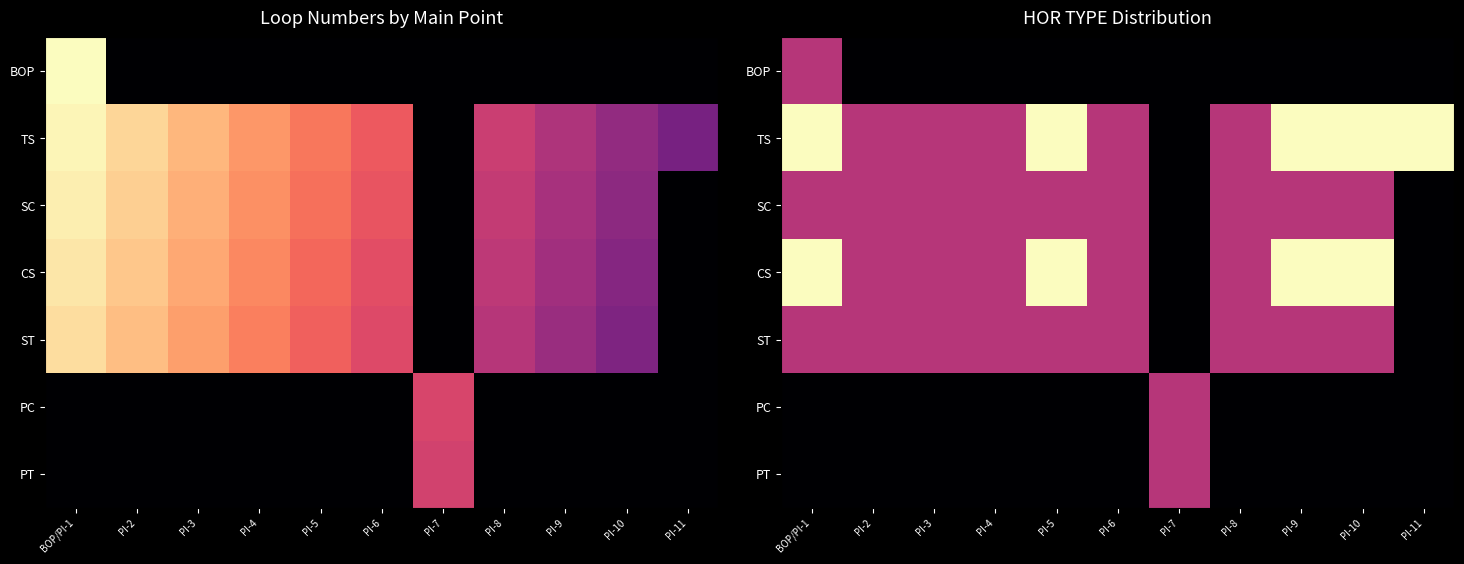

How many data points does each series have?

11